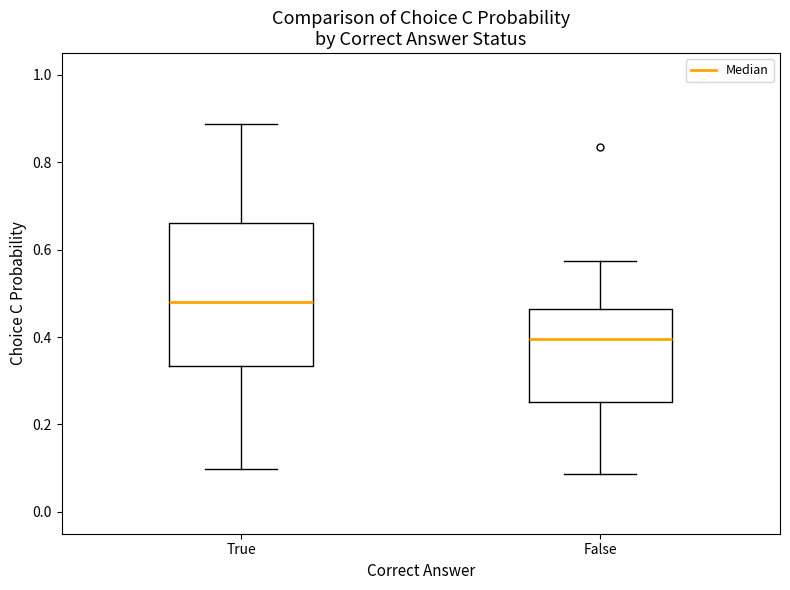

Reading left to right, transcribe this box plot: for each box, give where its median line is, the range the box spans, and where its two whiskers end, as read against the y-axis. The values are not printed on the chart, so give them approximately, as read against the axis.

True: median 0.48, box 0.34 to 0.66, whiskers 0.10 to 0.88
False: median 0.40, box 0.26 to 0.46, whiskers 0.08 to 0.58